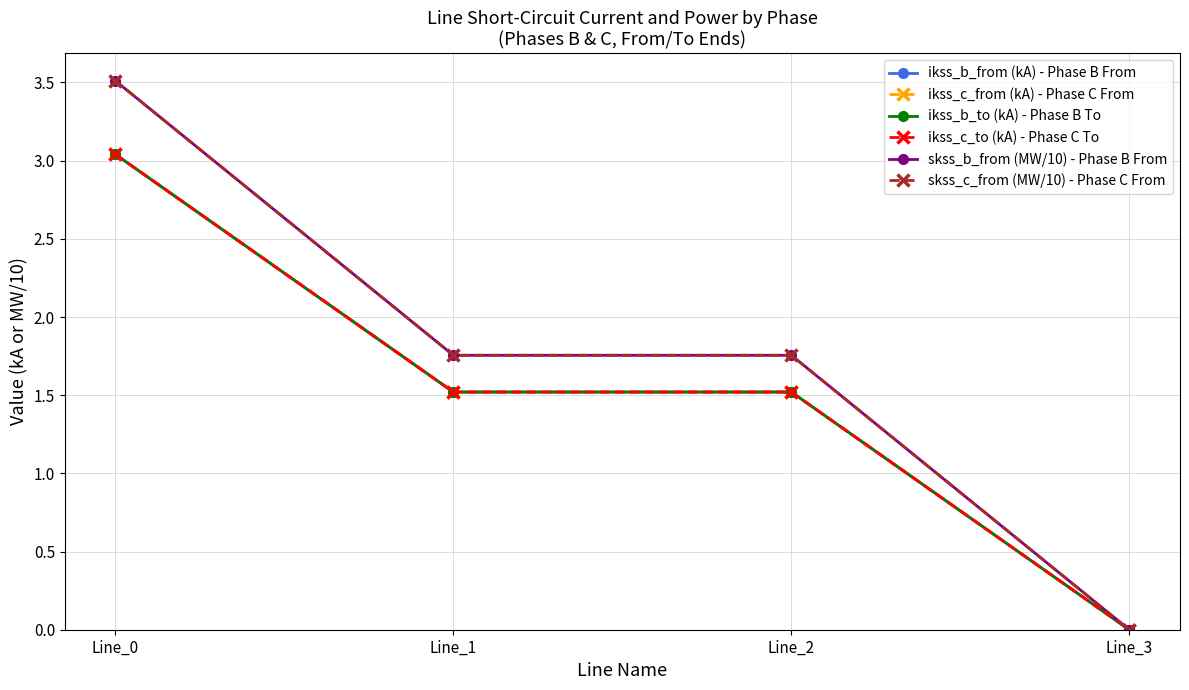

Which series changed the most between Line_0 and Line_2?

skss_c_from (MW/10) - Phase C From